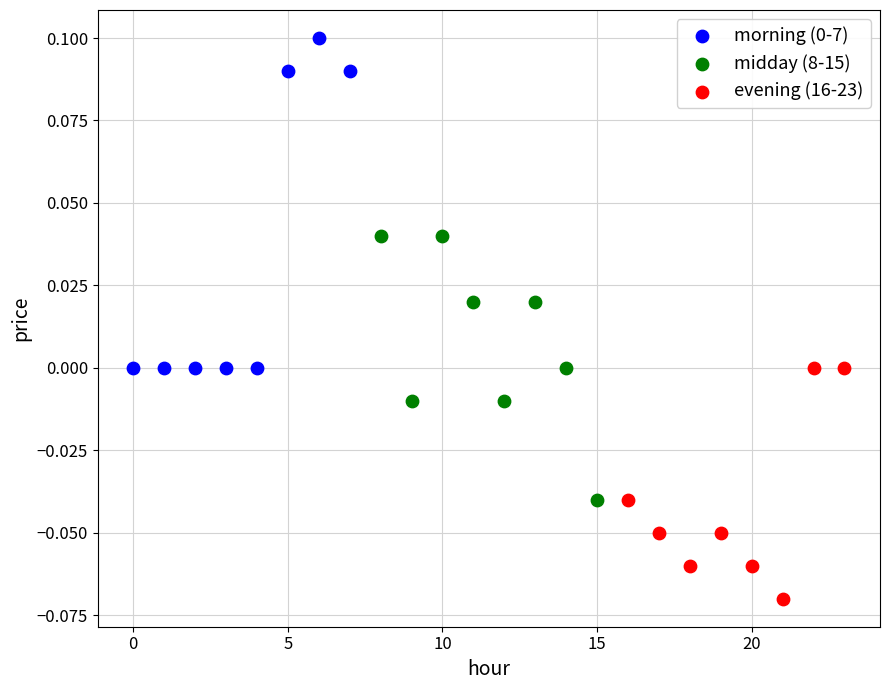

Which series reaches the minimum Y coordinate?

evening (16-23)